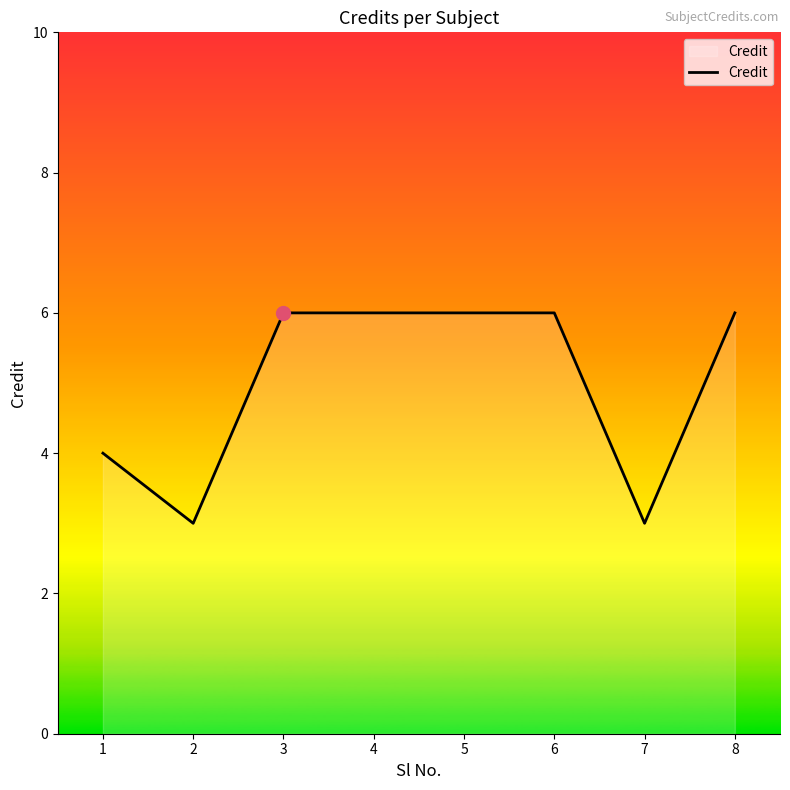

What is the difference between the maximum and minimum values?

3